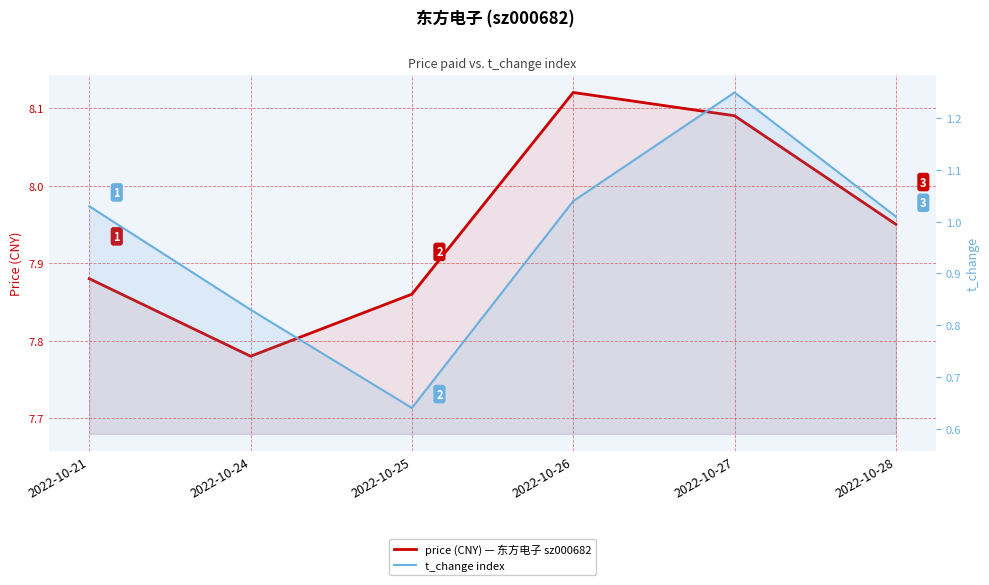

Rank the series by their average value, from highest to lowest.

price (CNY) — 东方电子 sz000682, t_change index